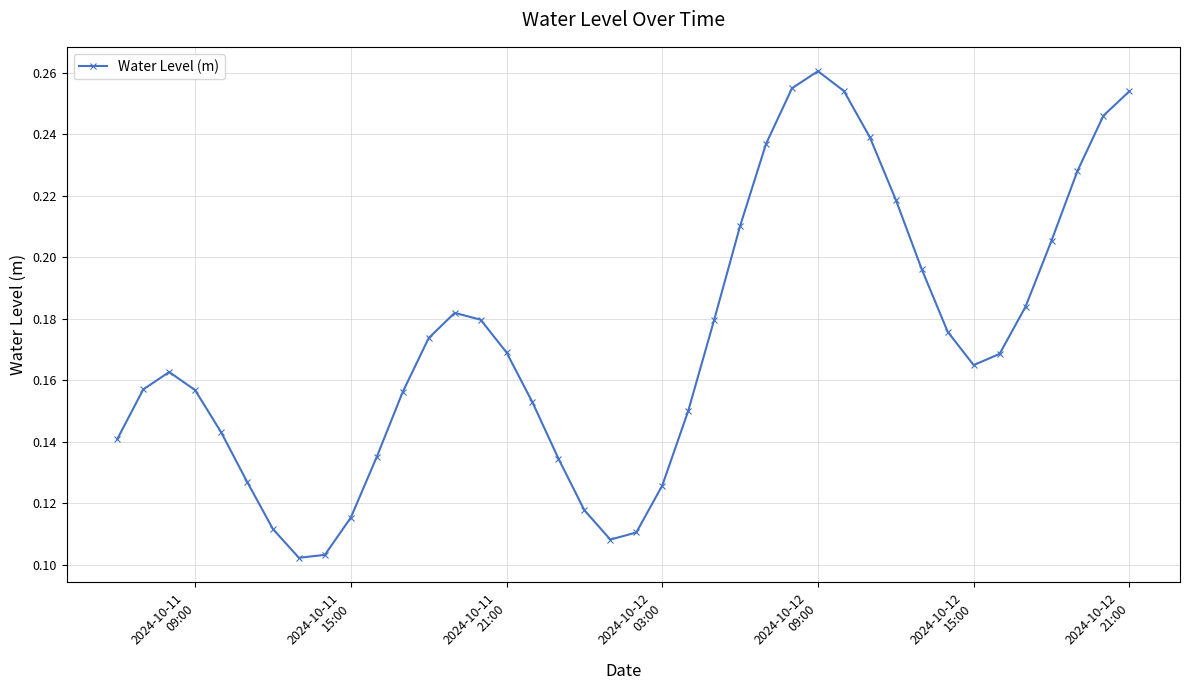

What is the sum of all values?

6.9